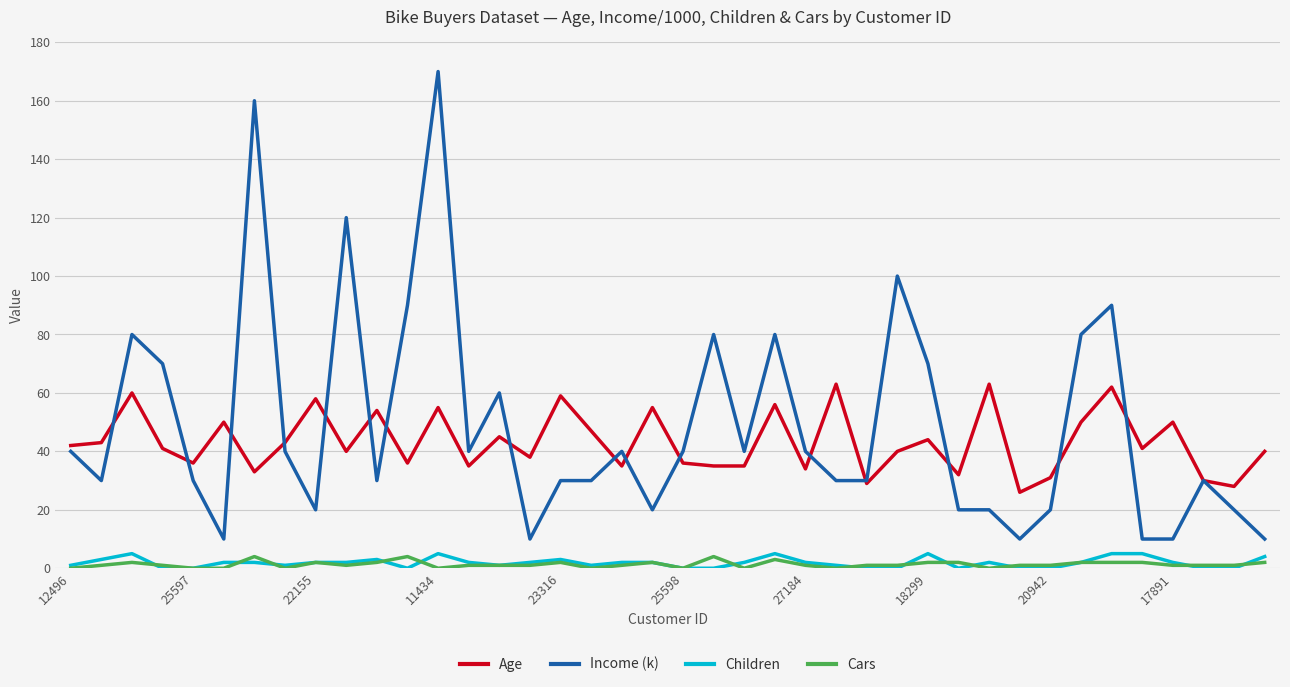

True or false: Cars and Age cross at least once.

False